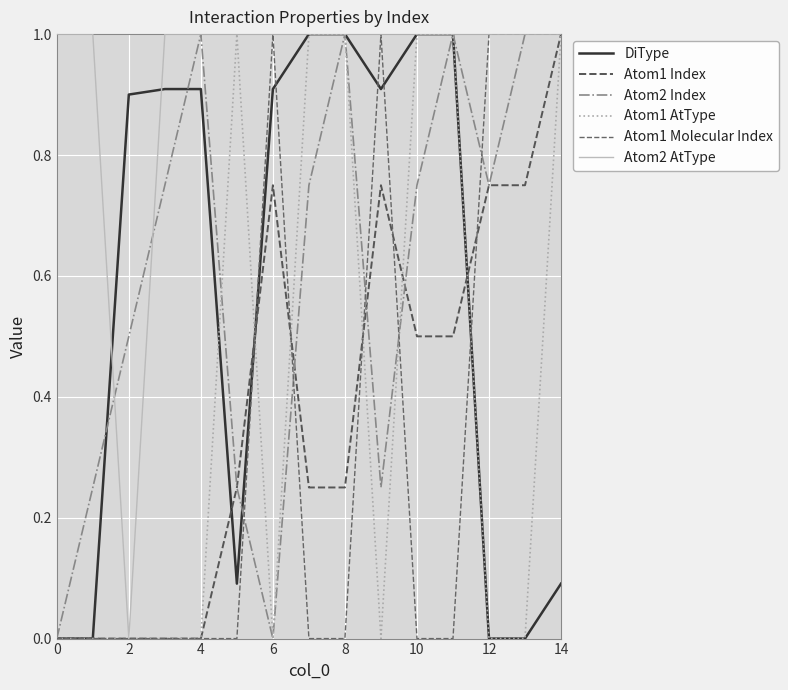

What is the maximum value for Atom1 Index?

1.0